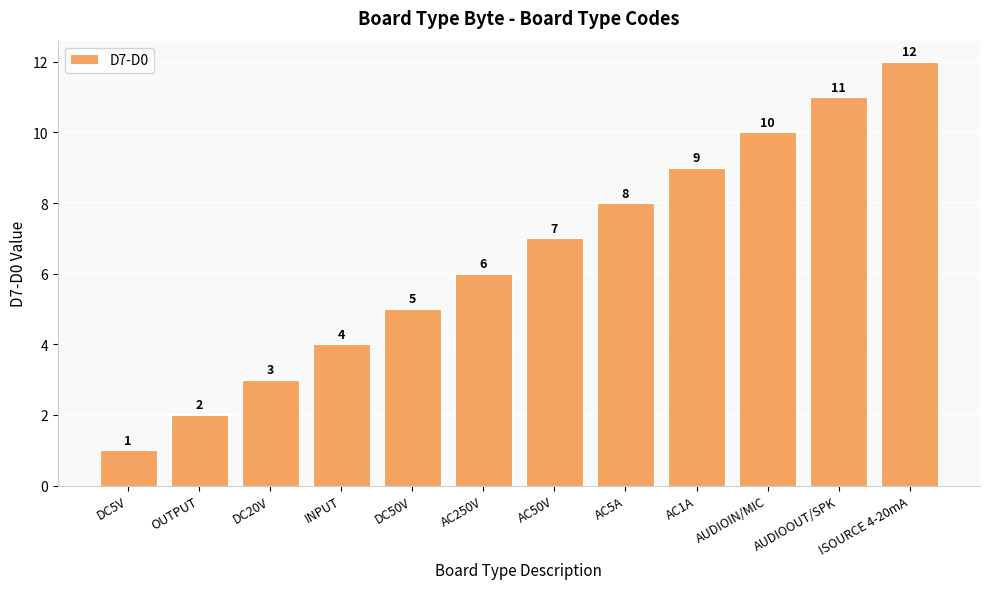

What is the change in value from DC5V to ISOURCE 4-20mA?

+11